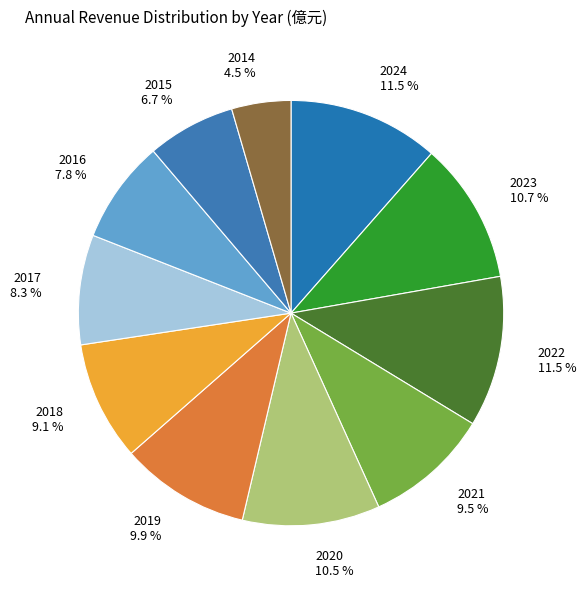

To the nearest percent, what is the combined percentage of 2023 and 2019?

21%